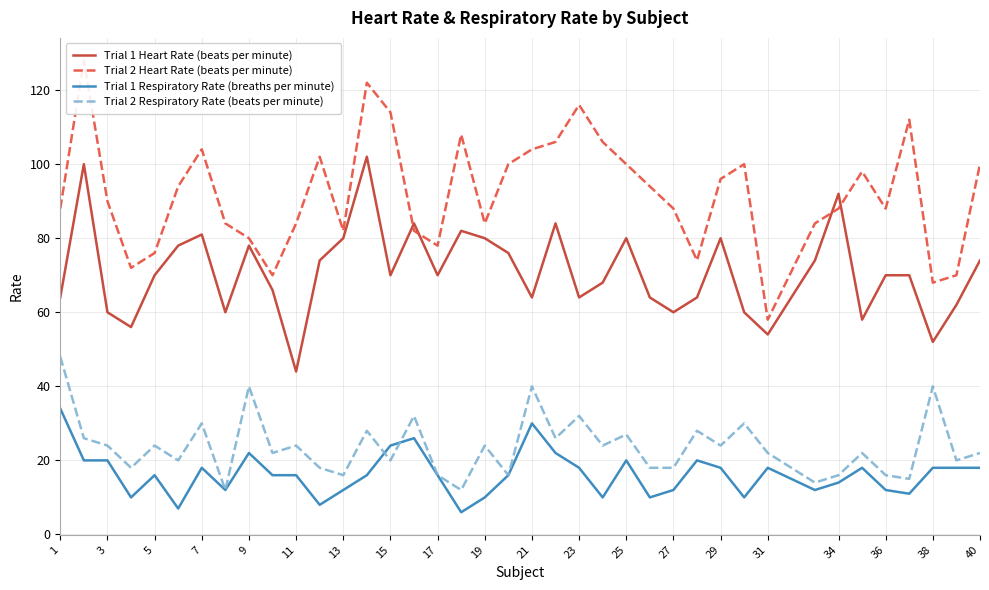

The value of Trial 2 Respiratory Rate (beats per minute) at 11 is 37. True or false?

False